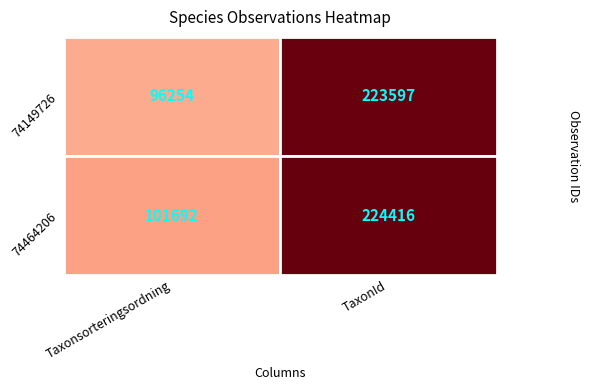

At which category is the sum across all series the highest?

1